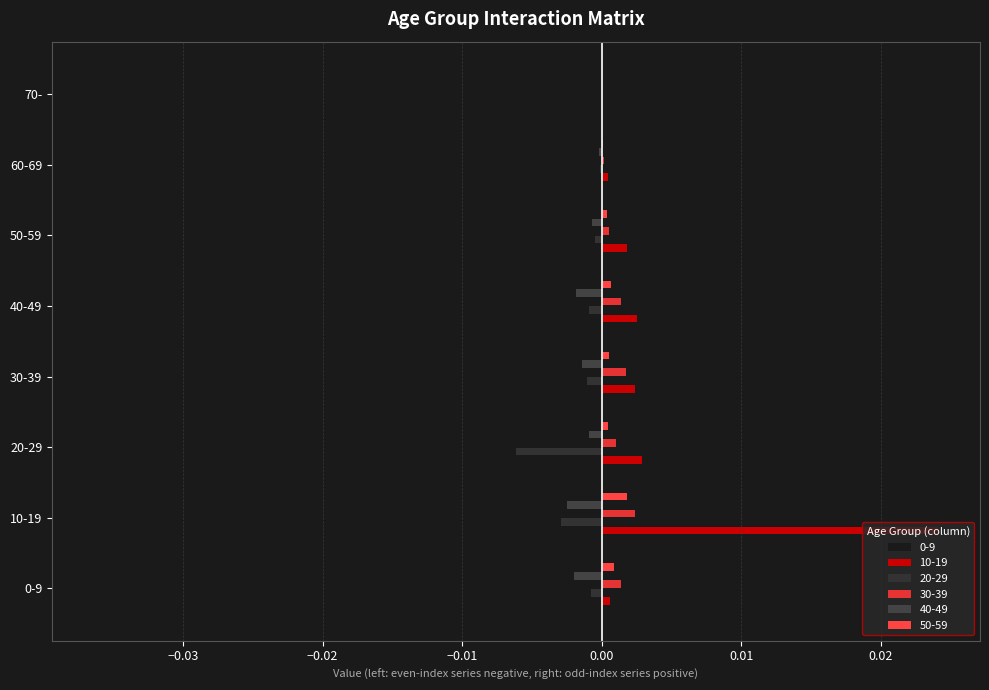

At which category is the sum across all series the highest?

10-19